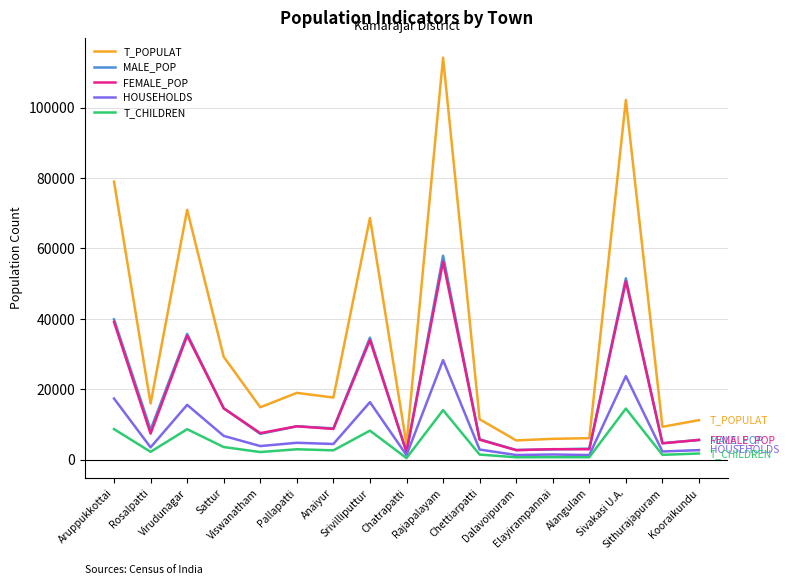

The T_CHILDREN series shows 14551 at Virudunagar. True or false?

False